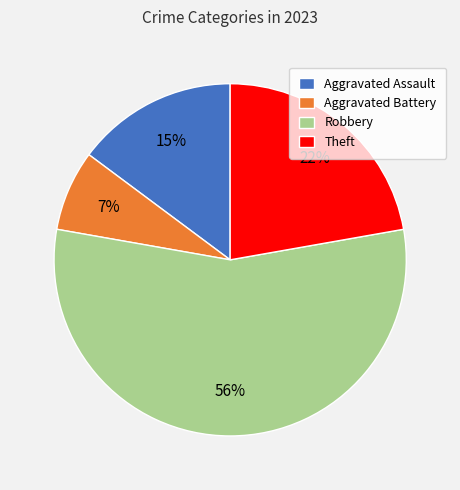

Which has a higher value, Aggravated Battery or Theft?

Theft